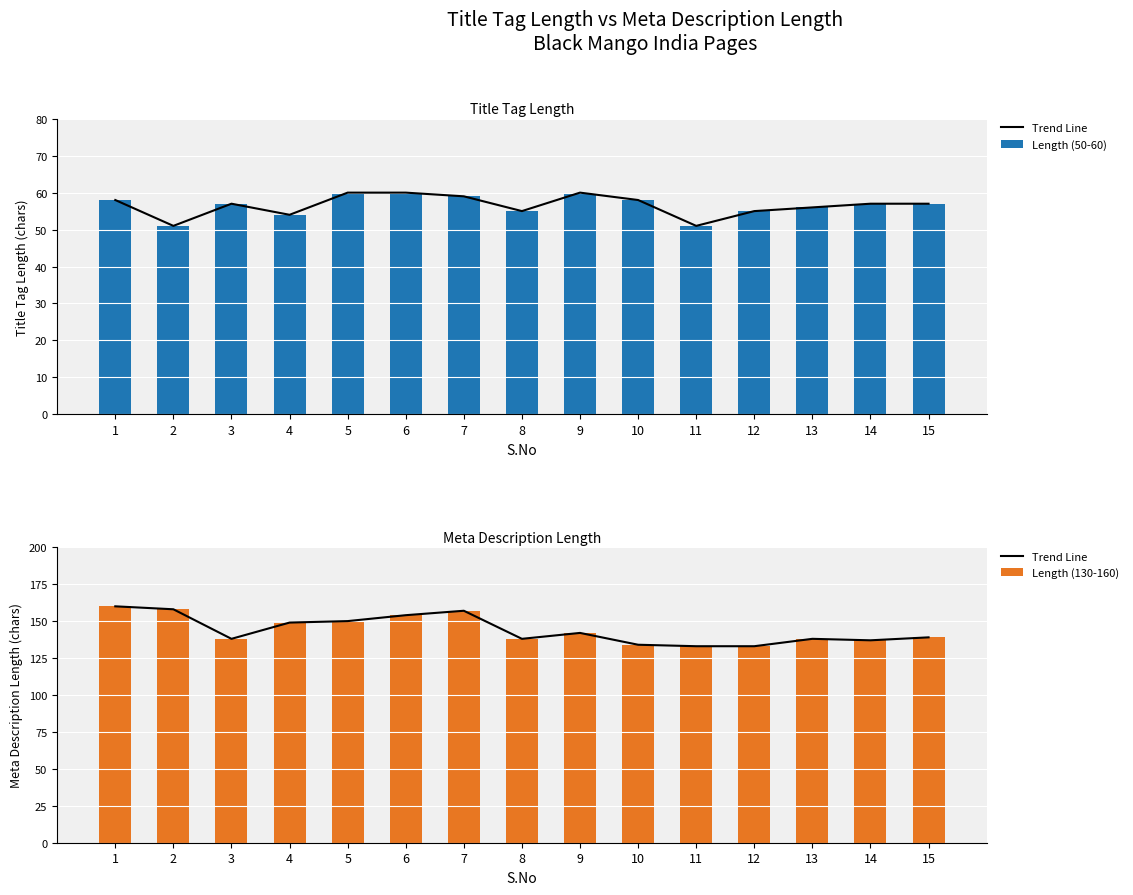

The Trend Line series shows 150 at 5. True or false?

True